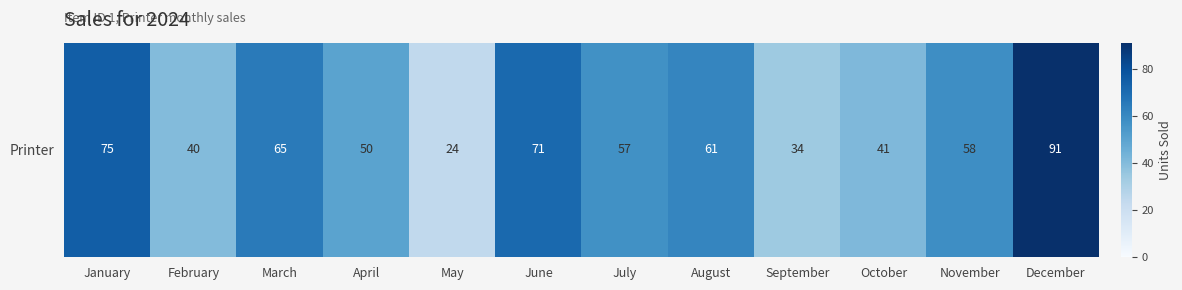

Reading left to right, extract all data points from this chart.

75	40	65	50	24	71	57	61	34	41	58	91